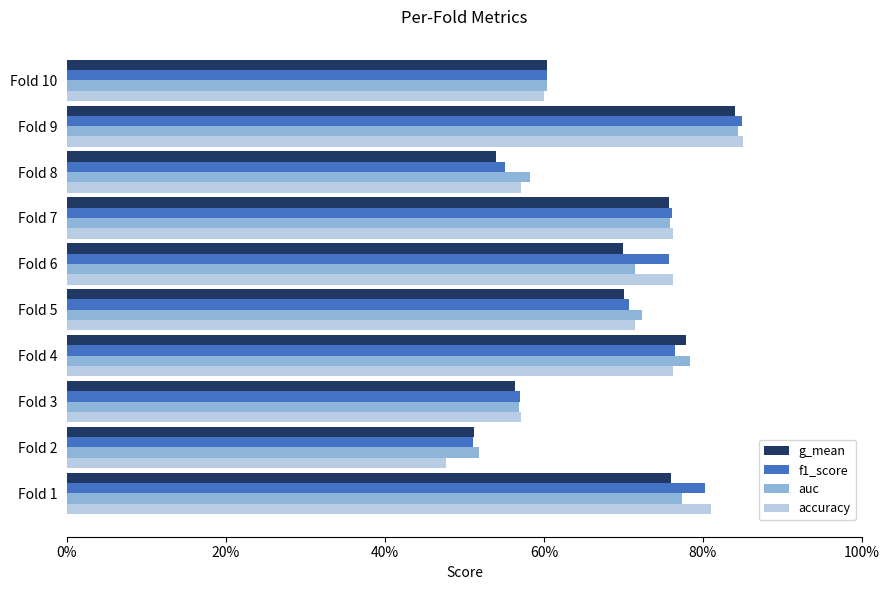

What is the highest value of the f1_score series?

0.8